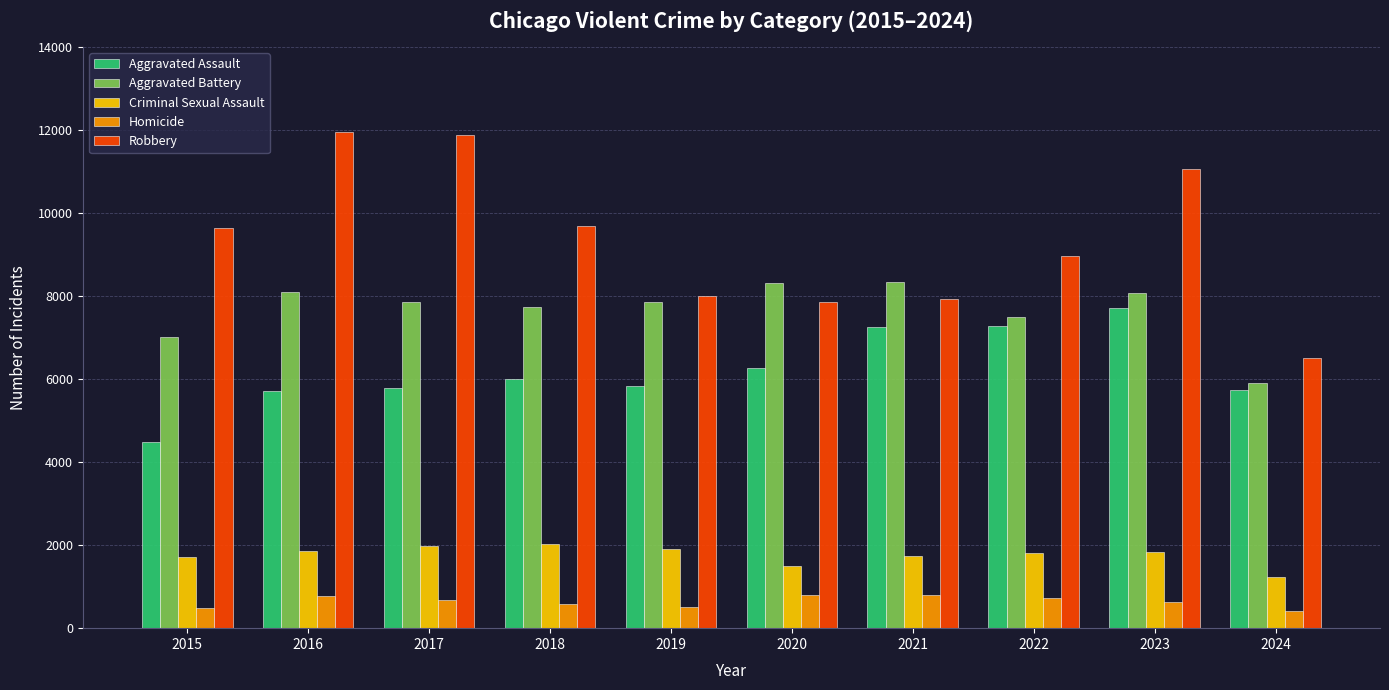

At which label is Robbery closest to 9228?

2022